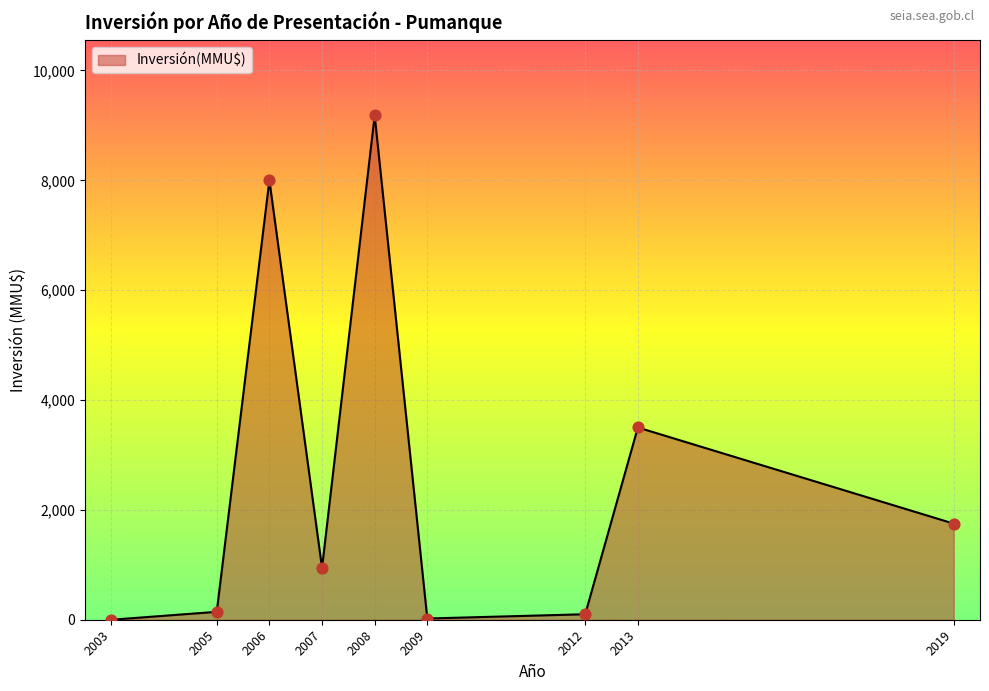

What is the change in value from 2005 to 2007?

+800